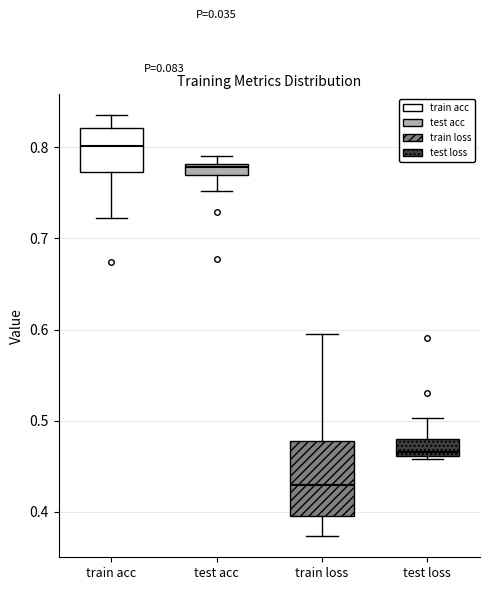

Where is the lower edge of the box for test acc on the y-axis? The values are not printed on the chart, so give them approximately, as read against the axis.

0.77